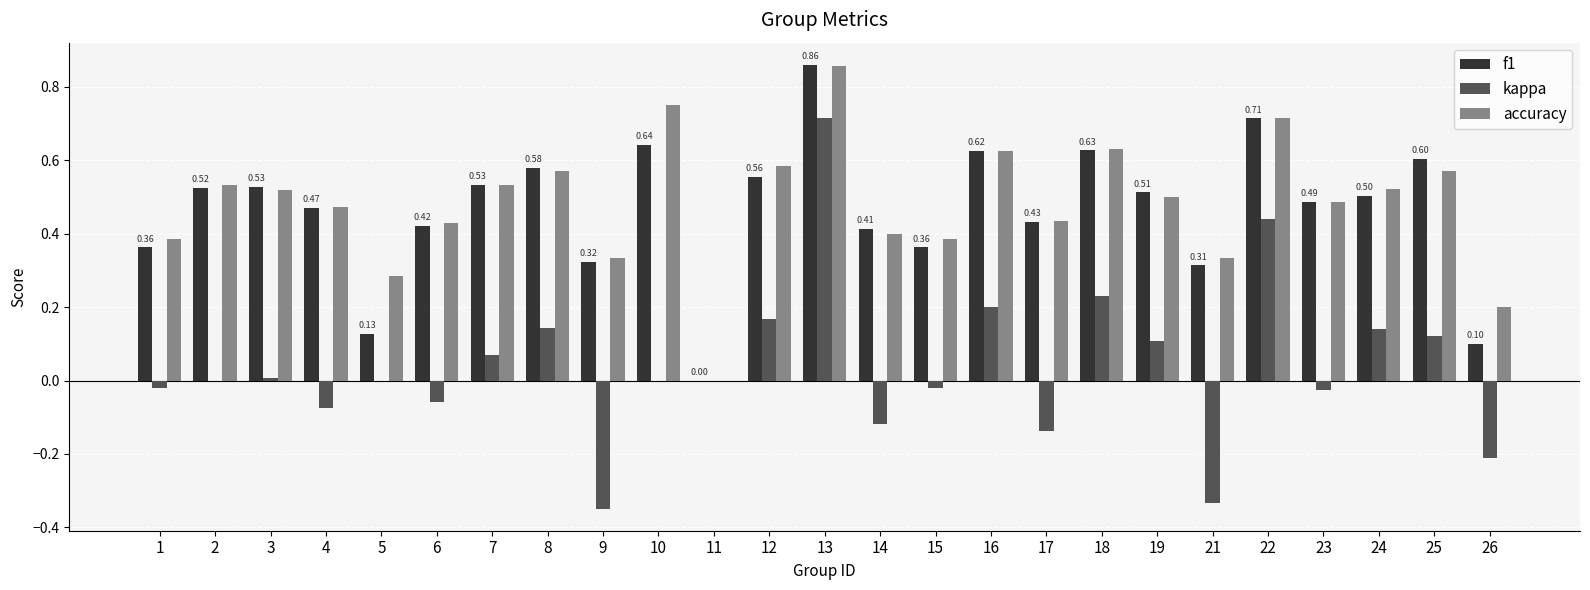

At which category is the sum across all series the highest?

13